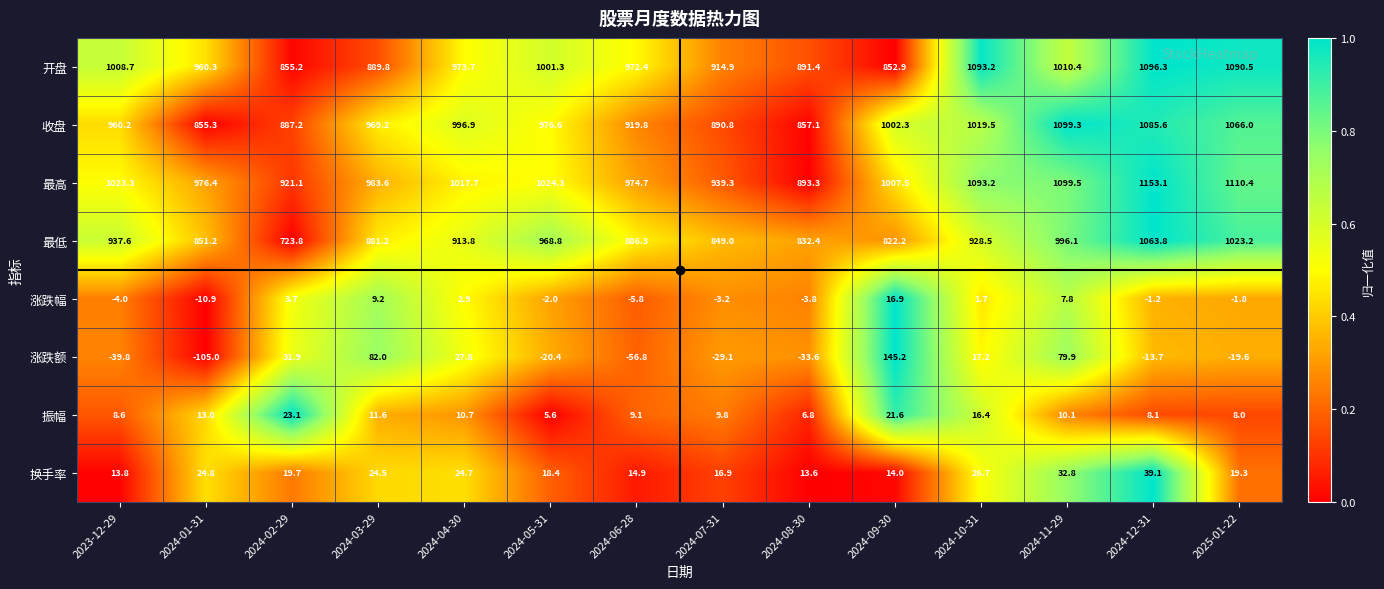

What is the difference between the highest and lowest values at 2024-11-29?

1091.7